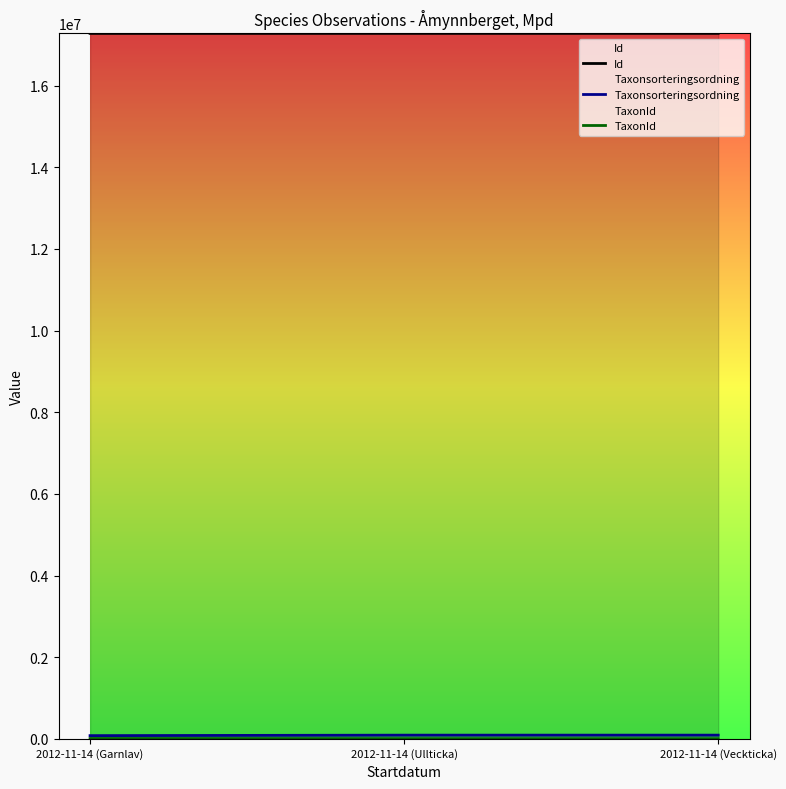

How many values in the TaxonId series are below 1202?

1